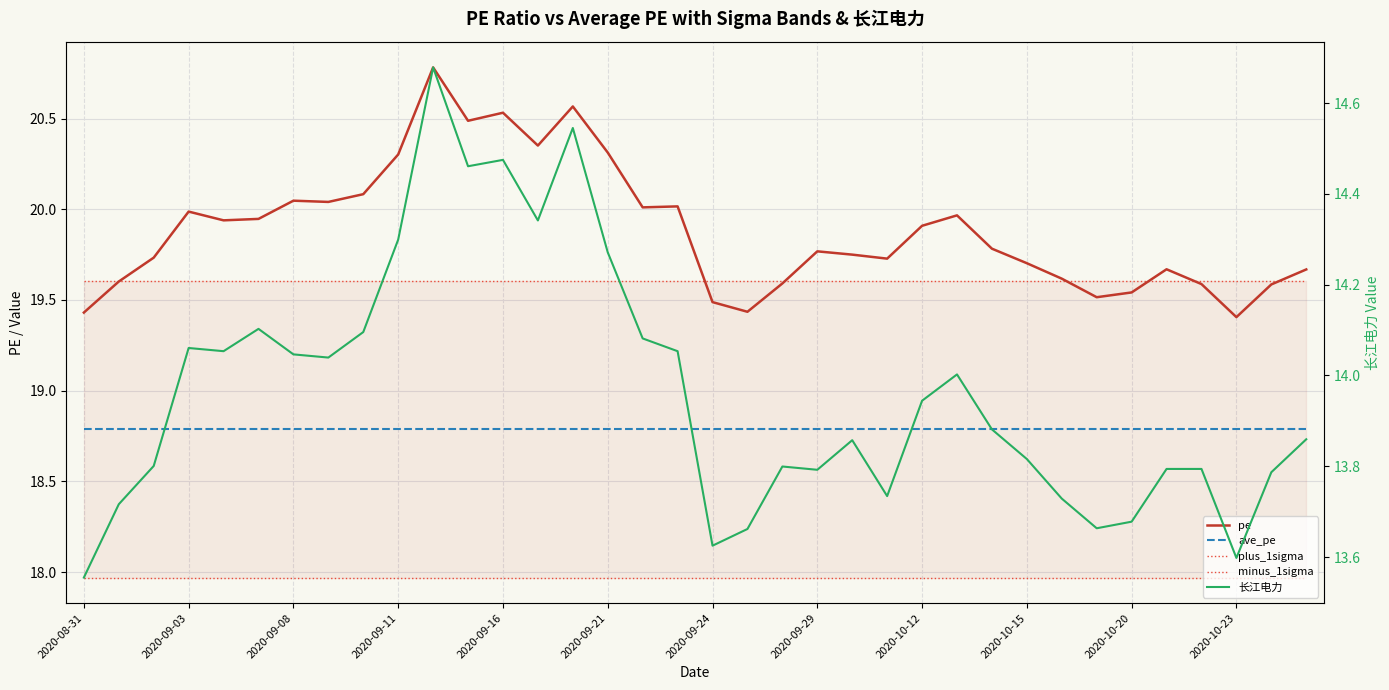

What is the minimum value shown in the chart?

13.6